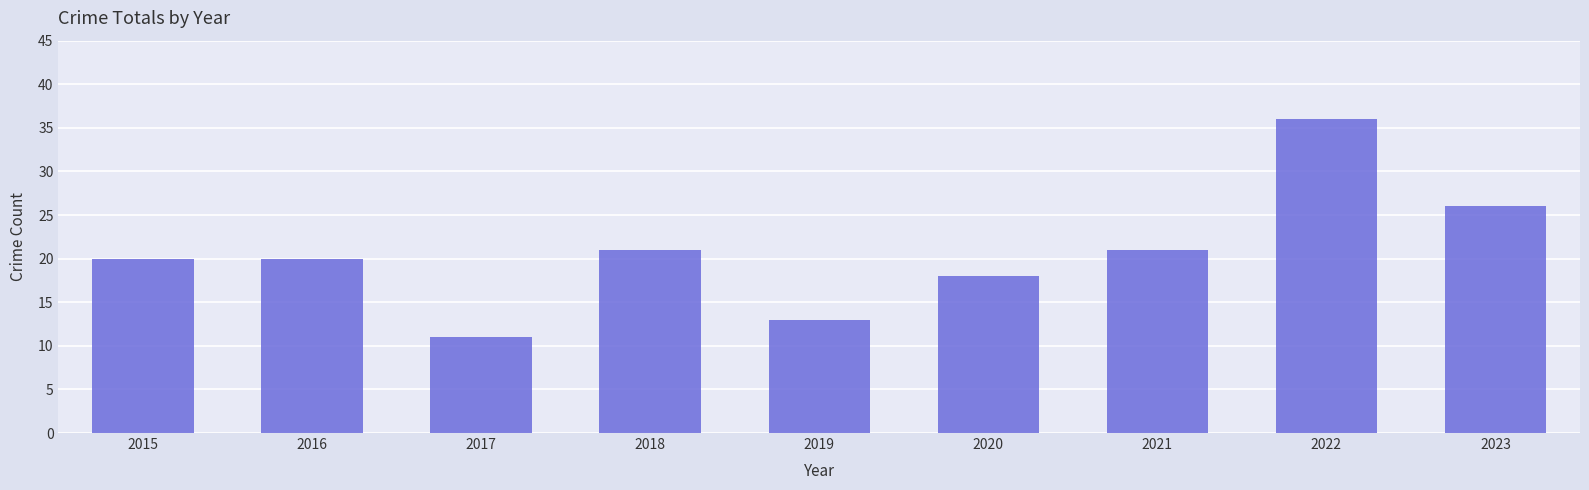

Which category has the lowest value across all series?

2017